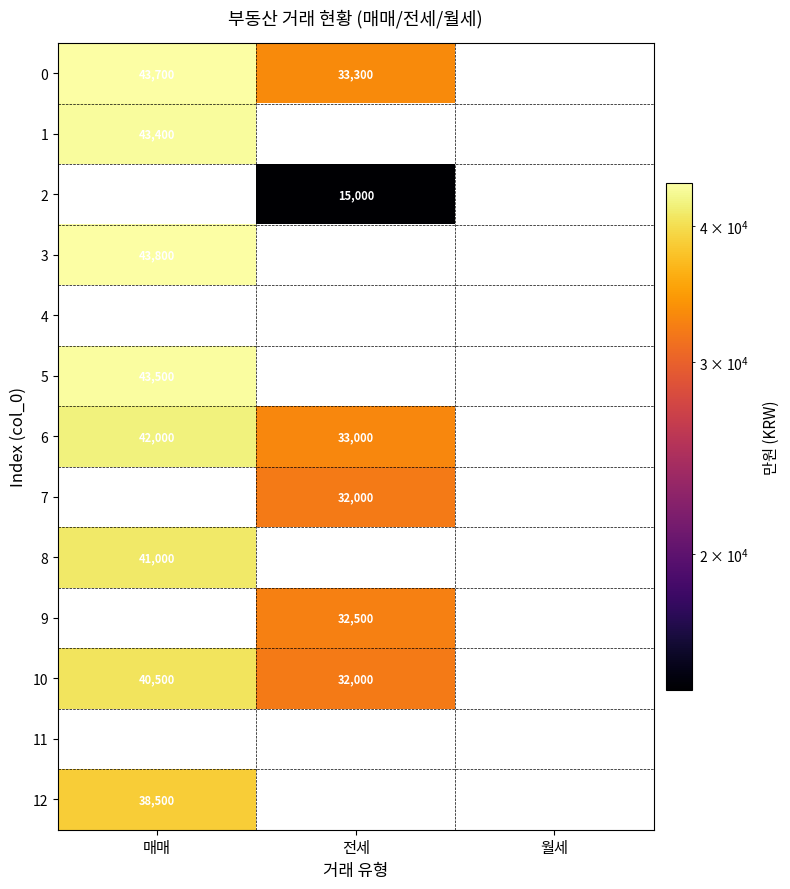

The 2 series shows 15000 at 전세. True or false?

True